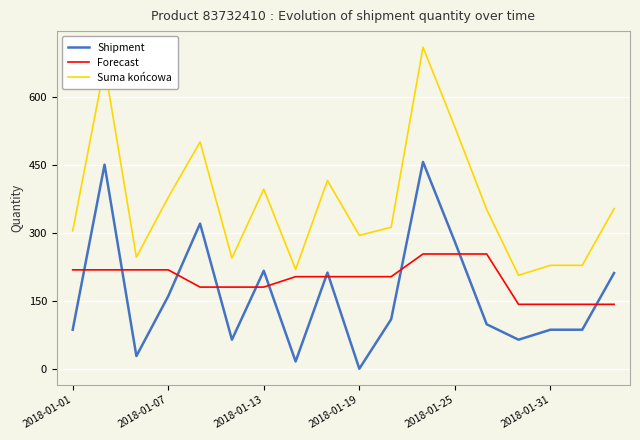

At how many categories does at least one series exceed 288?

12